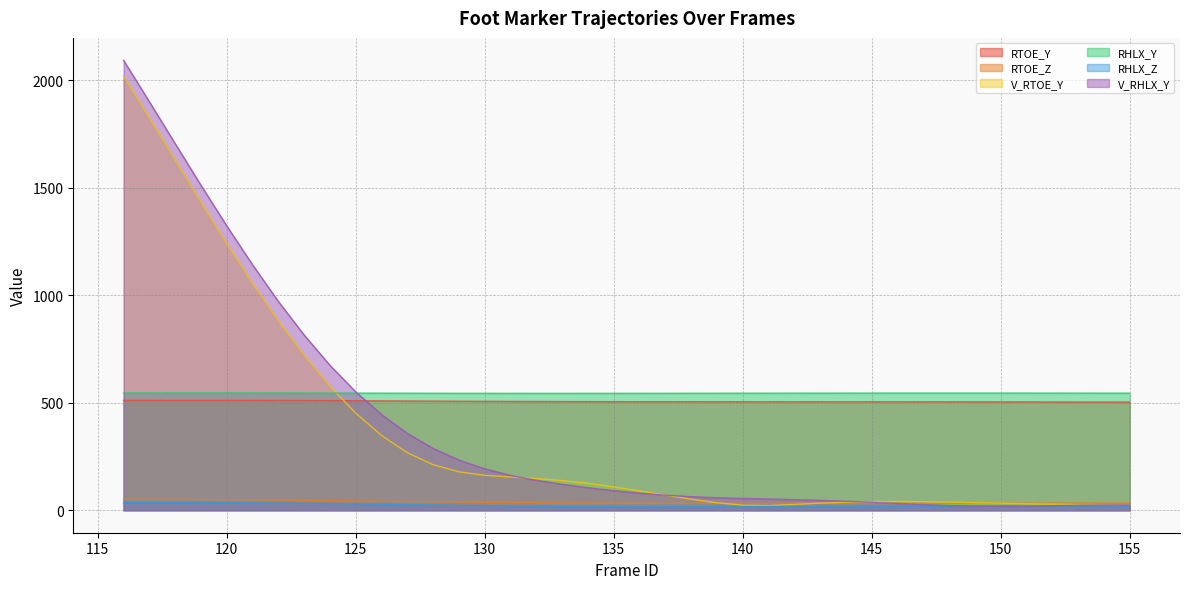

What is the difference between the highest and lowest values at 122?

937.5